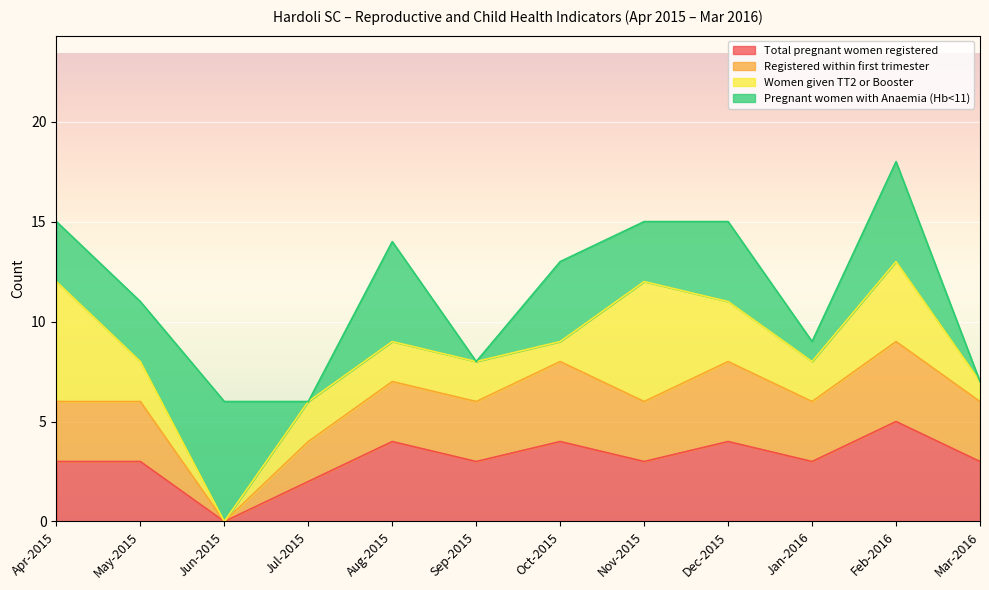

What is the highest value of the Total pregnant women registered series?

5